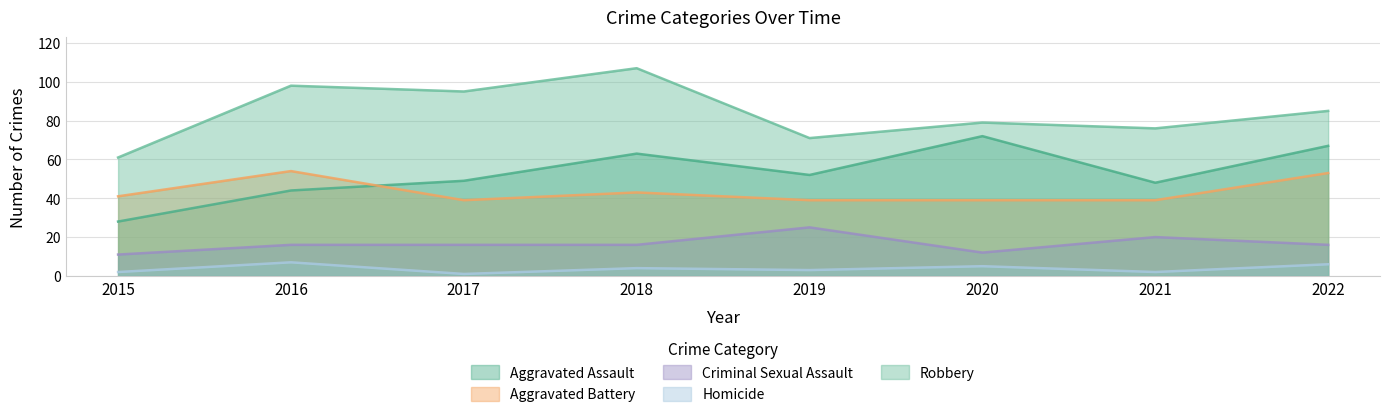

Where is the first local minimum for Criminal Sexual Assault?

2020